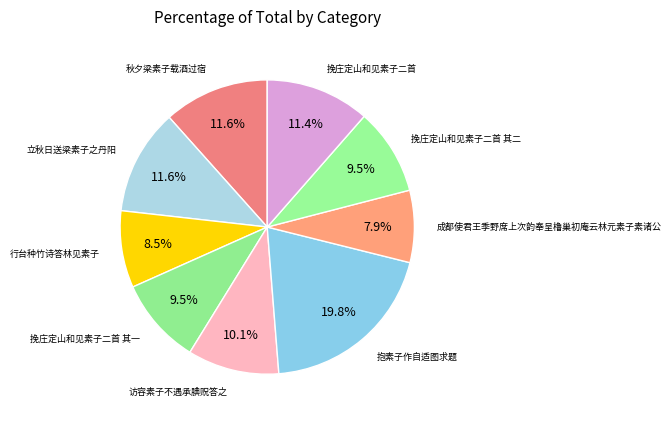

The 秋夕梁素子载酒过宿 slice represents 12% of the pie. True or false?

True